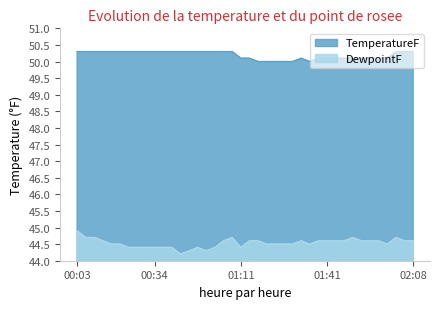

Reading left to right, transcribe all the data shown in this chart.

TemperatureF: 00:03=50.3	00:08=50.3	00:13=50.3	00:18=50.3	00:19=50.3	00:23=50.3	00:28=50.3	00:29=50.3	00:30=50.3	00:34=50.3	00:36=50.3	00:38=50.3	00:43=50.3	00:48=50.3	00:53=50.3	00:58=50.3	01:03=50.3	01:08=50.3	01:09=50.3	01:11=50.1	01:16=50.1	01:21=50.0	01:26=50.0	01:27=50.0	01:30=50.0	01:31=50.0	01:32=50.1	01:35=50.0	01:36=50.1	01:41=50.1	01:42=50.1	01:47=50.1	01:52=50.1	01:53=50.1	01:57=50.1	01:58=50.1	01:59=50.1	02:02=50.3	02:07=50.3	02:08=50.3
DewpointF: 00:03=44.9	00:08=44.7	00:13=44.7	00:18=44.6	00:19=44.5	00:23=44.5	00:28=44.4	00:29=44.4	00:30=44.4	00:34=44.4	00:36=44.4	00:38=44.4	00:43=44.2	00:48=44.3	00:53=44.4	00:58=44.3	01:03=44.4	01:08=44.6	01:09=44.7	01:11=44.4	01:16=44.6	01:21=44.6	01:26=44.5	01:27=44.5	01:30=44.5	01:31=44.5	01:32=44.6	01:35=44.5	01:36=44.6	01:41=44.6	01:42=44.6	01:47=44.6	01:52=44.7	01:53=44.6	01:57=44.6	01:58=44.6	01:59=44.5	02:02=44.7	02:07=44.6	02:08=44.6